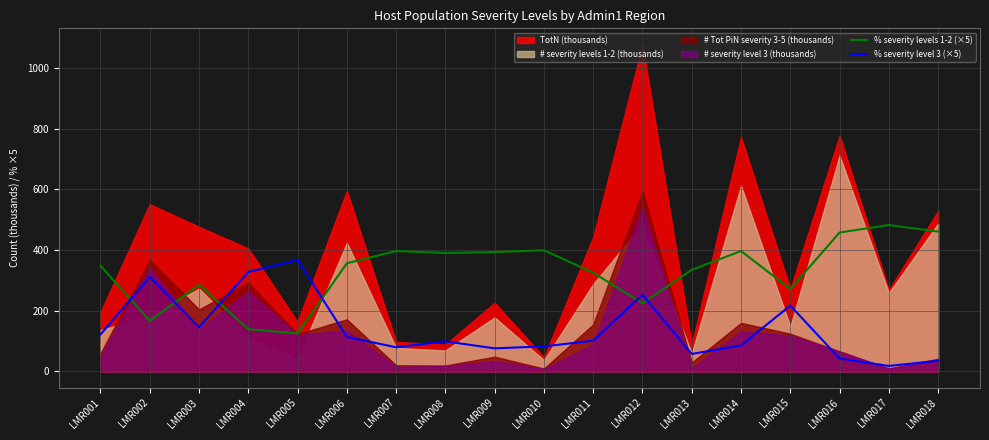

The value of % severity level 3 (×5) at LMR006 is 59.2. True or false?

False